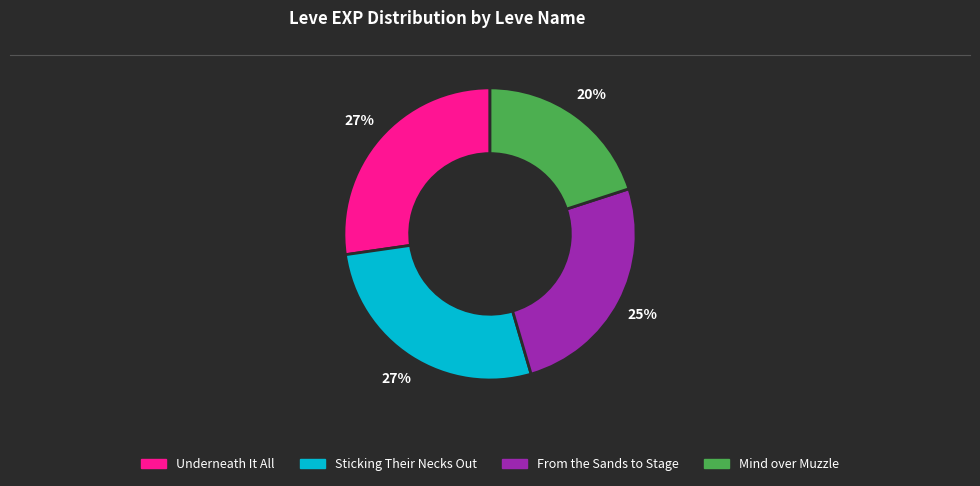

The Sticking Their Necks Out slice represents 19% of the pie. True or false?

False